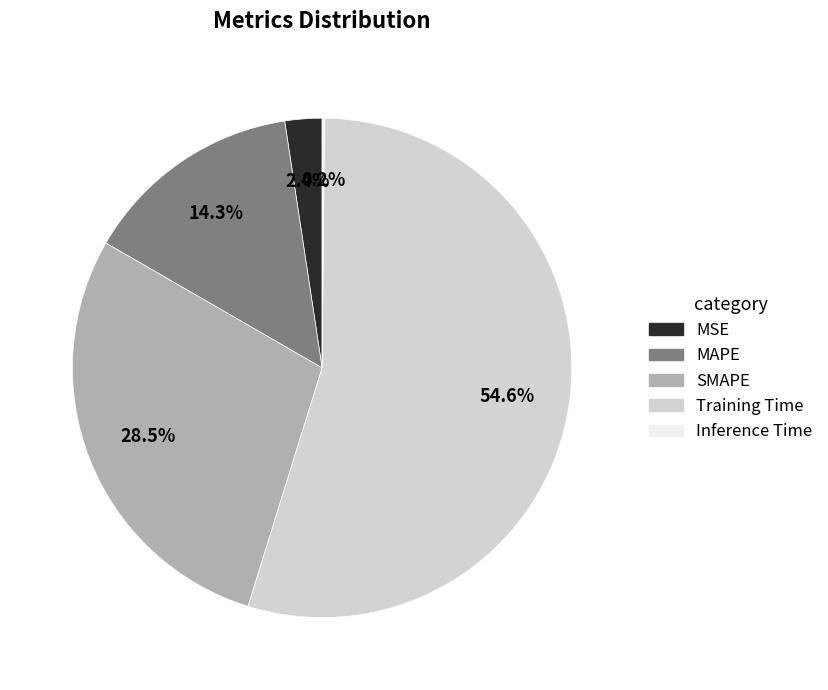

Is it true that Training Time is 62% of the pie?

False